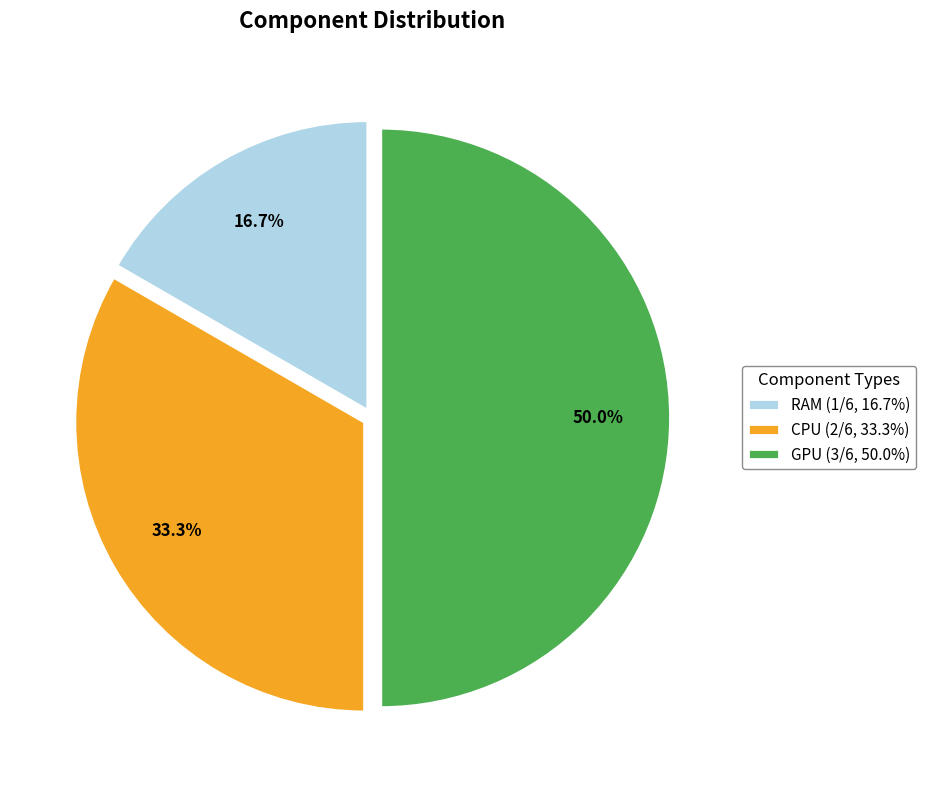

What percentage do GPU and CPU together represent?

83.3%